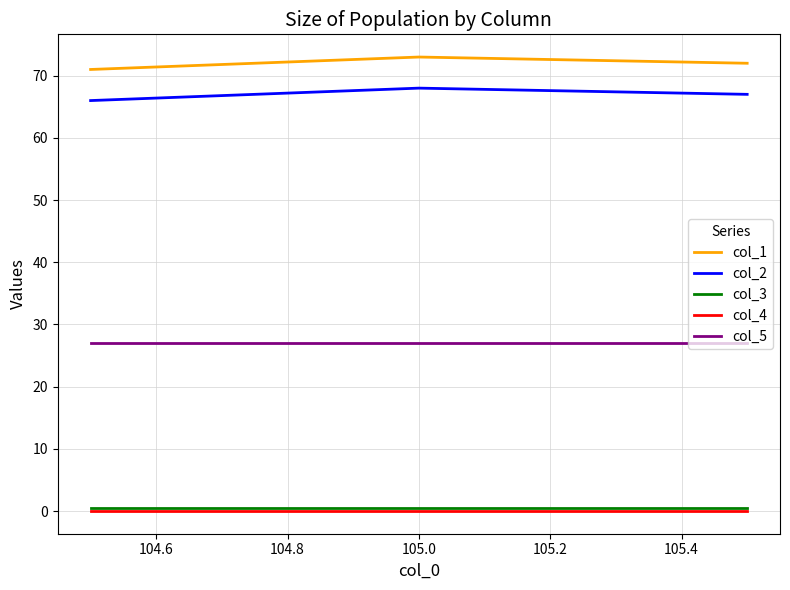

What is the difference between the second highest and minimum values in the col_1 series?

1.0